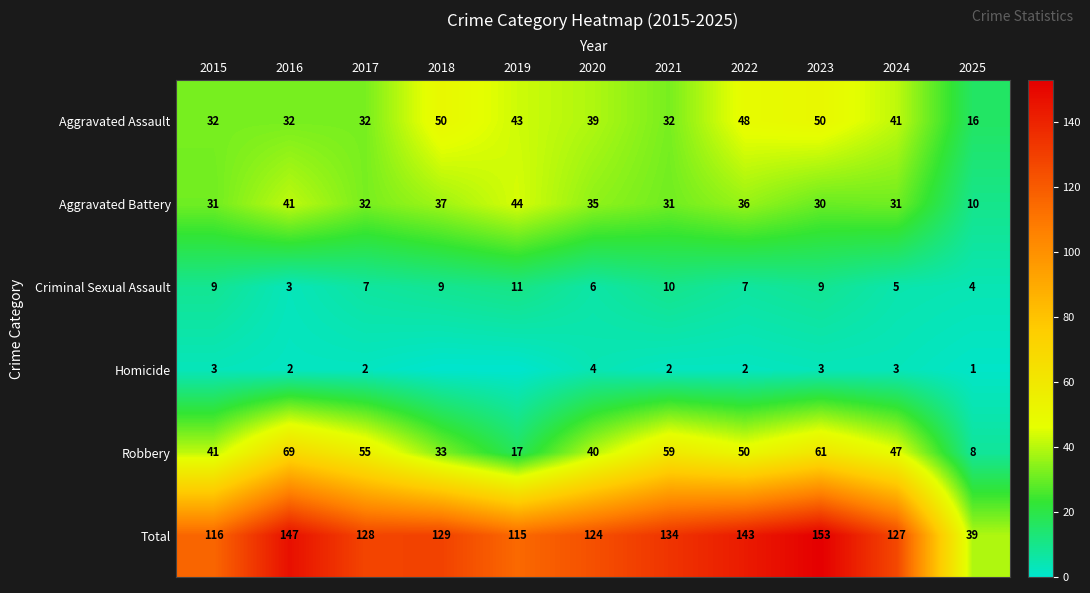

Rank the series at 2015 from lowest to highest value.

Homicide, Criminal Sexual Assault, Aggravated Battery, Aggravated Assault, Robbery, Total